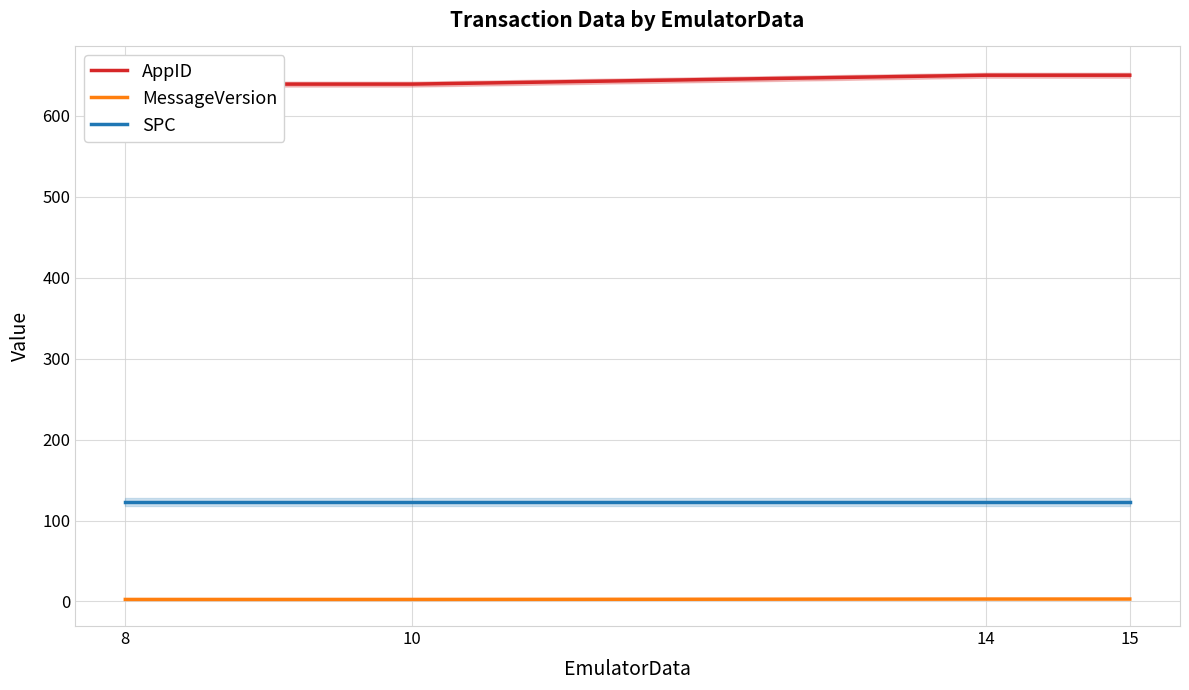

True or false: SPC and MessageVersion cross at least once.

False